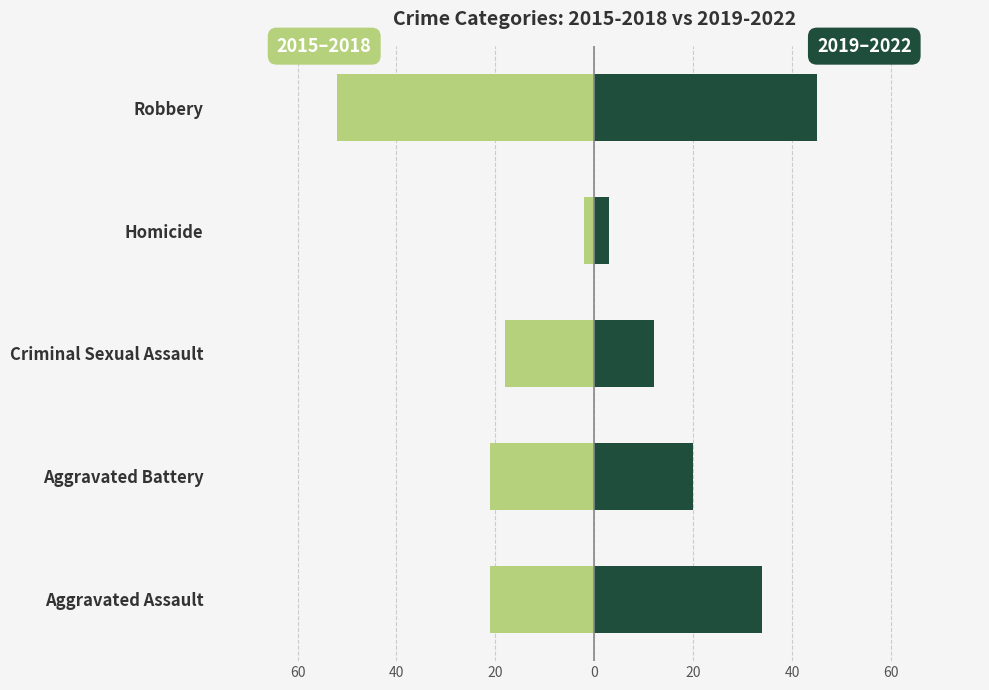

Between Criminal Sexual Assault and Robbery, which series saw the biggest shift?

Left (2015-2018)